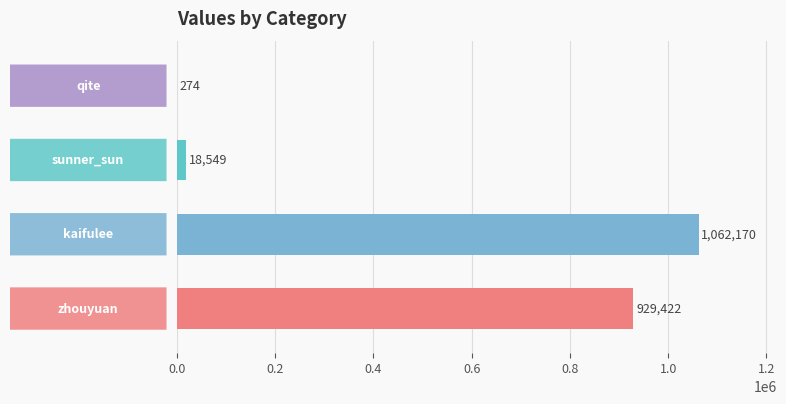

What is the sum of all values?

2010415